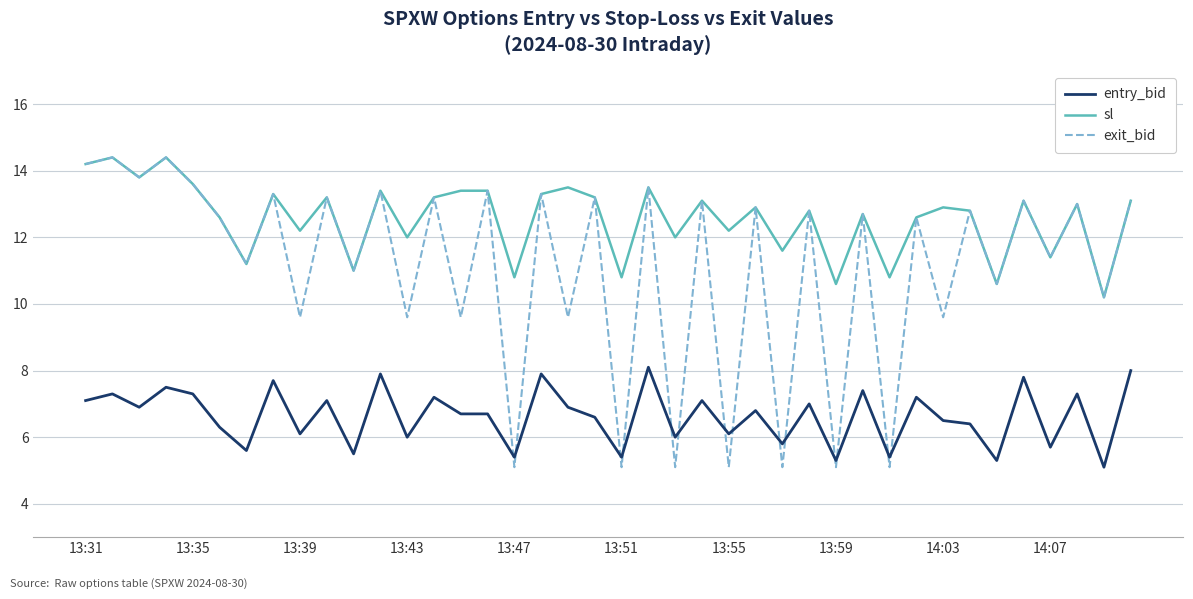

List the series in order of their overall mean, lowest first.

entry_bid, exit_bid, sl